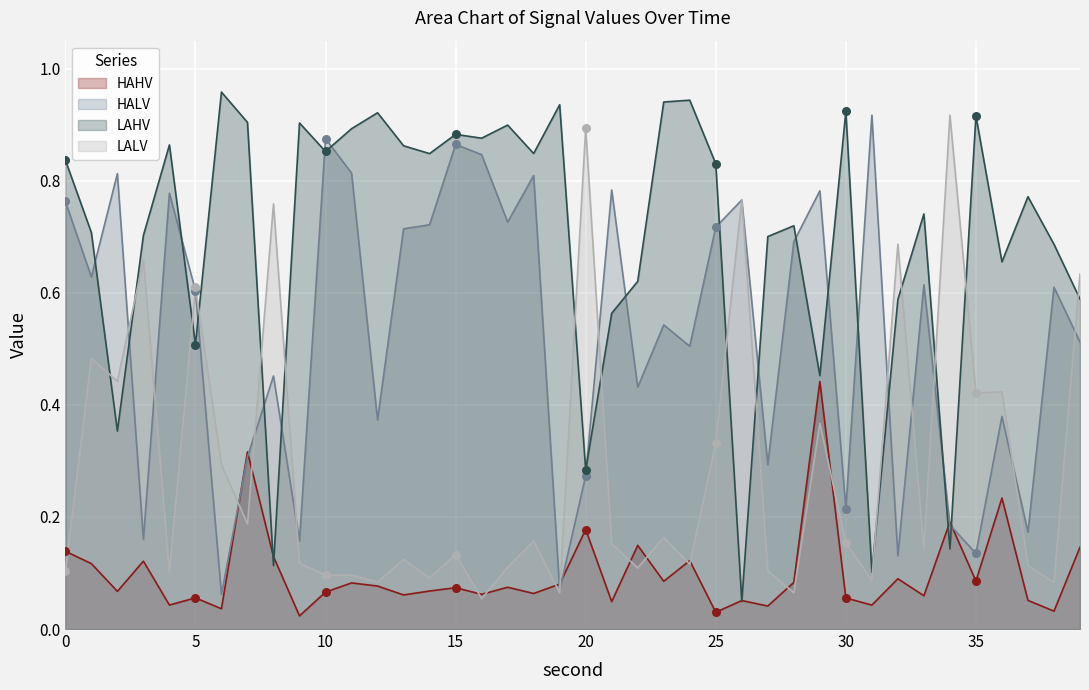

Which series reaches the minimum Y coordinate?

HAHV